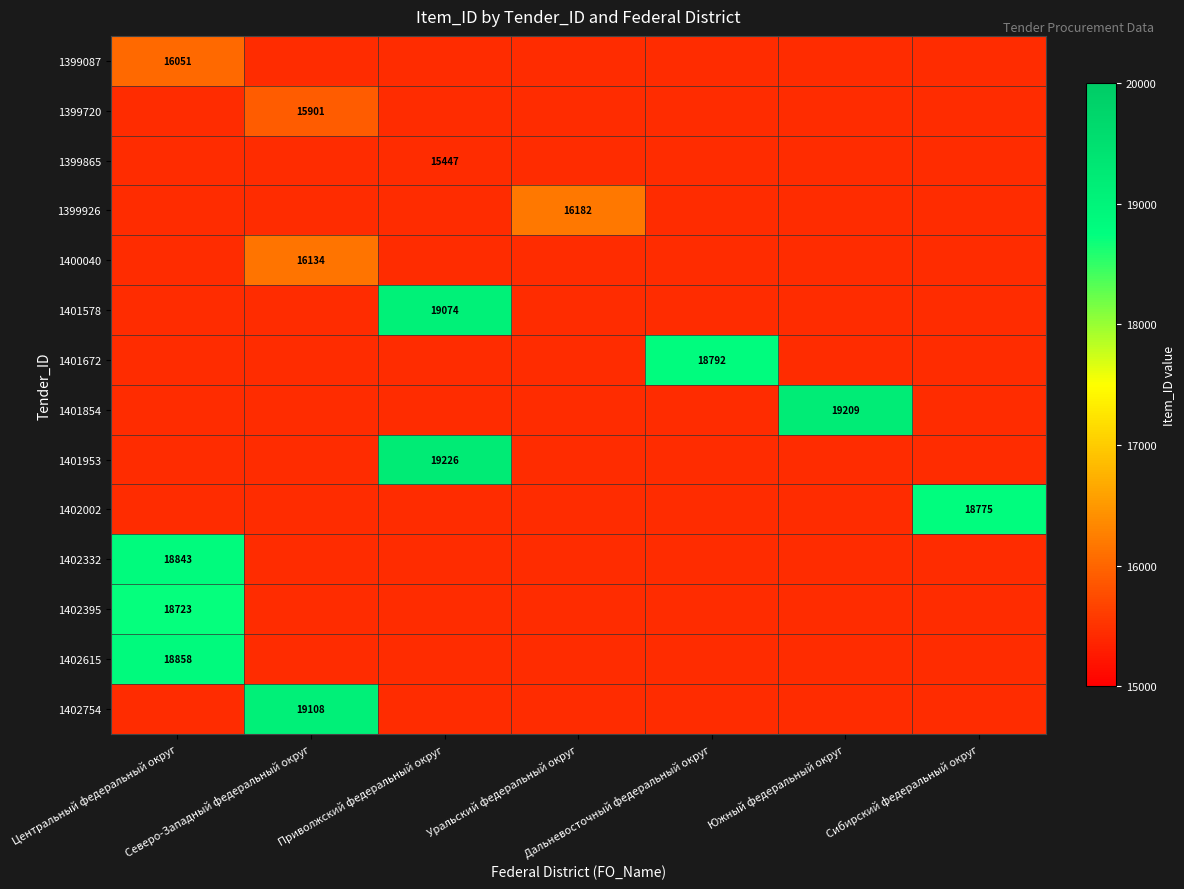

How many values in 1400040 are above zero?

1